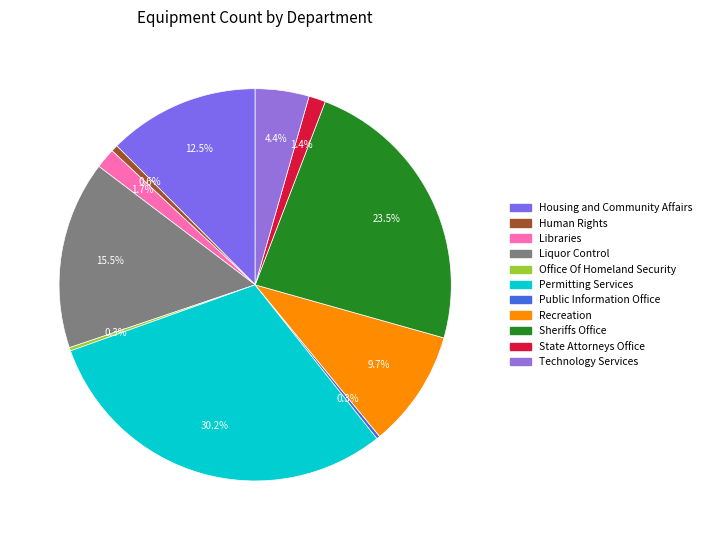

True or false: Libraries accounts for 2% of the total.

True